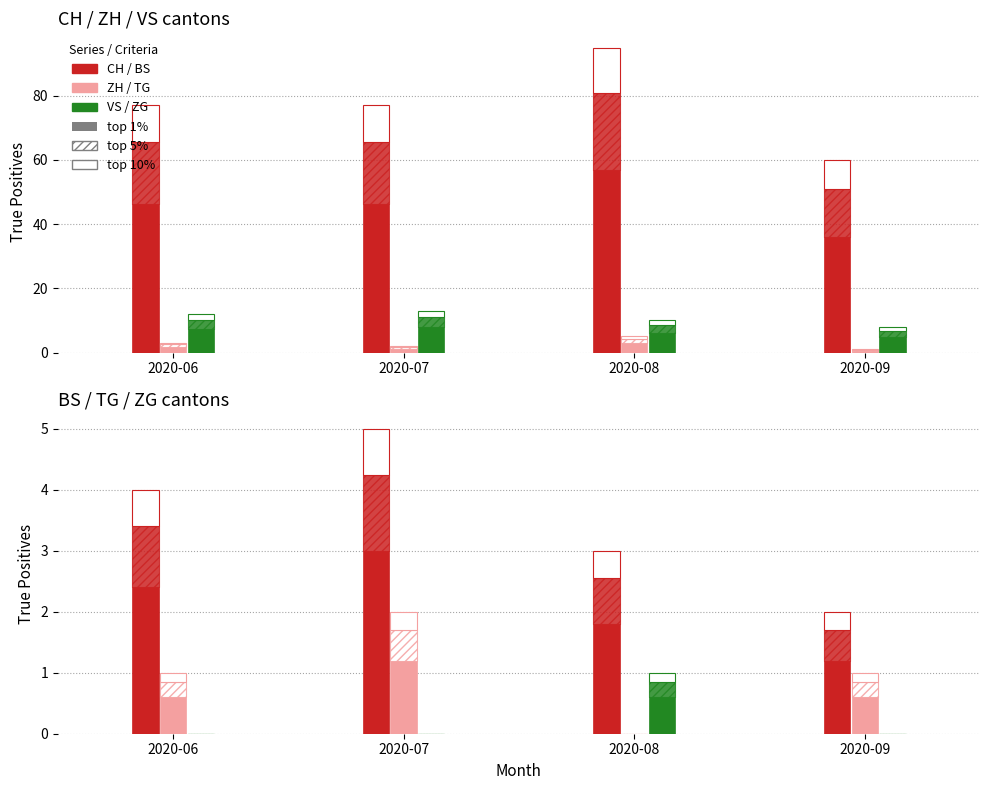

Where is ZG nearest to the value 0?

2020-06